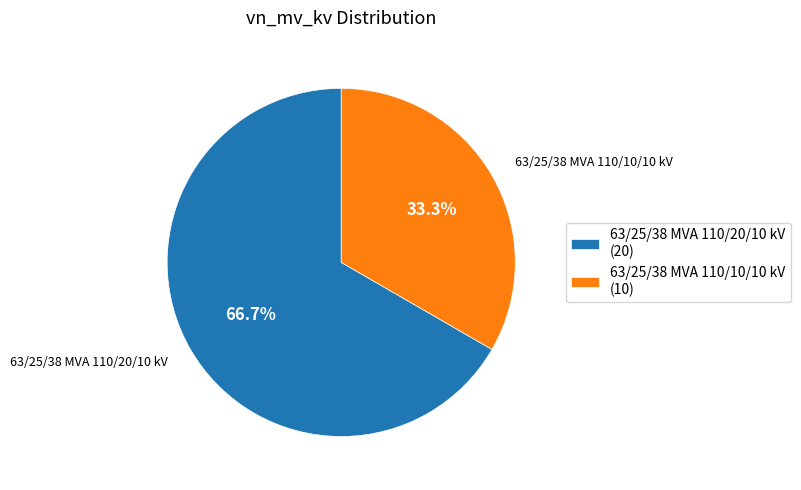

The 63/25/38 MVA 110/20/10 kV slice represents 67% of the pie. True or false?

True